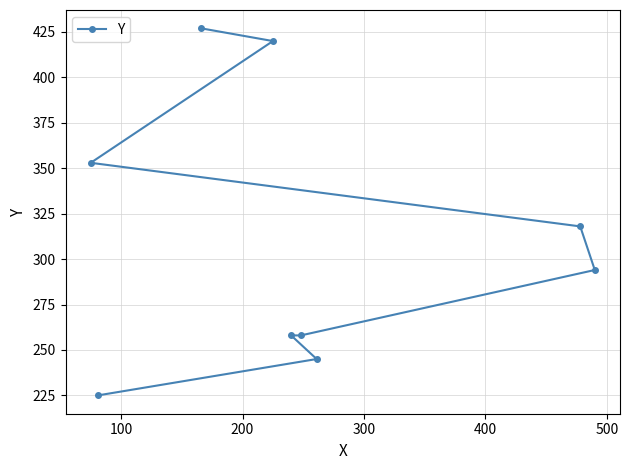

What is the value of the 9th point from the left?

294